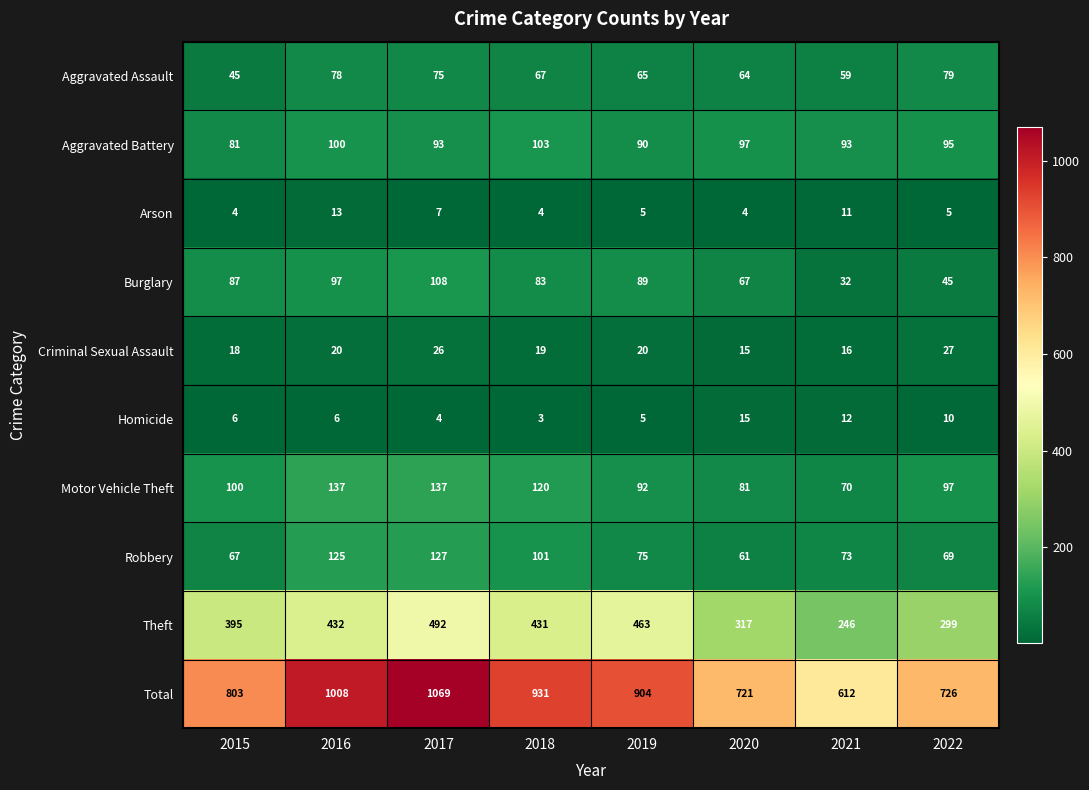

The value of Motor Vehicle Theft at 2020 is 81. True or false?

True